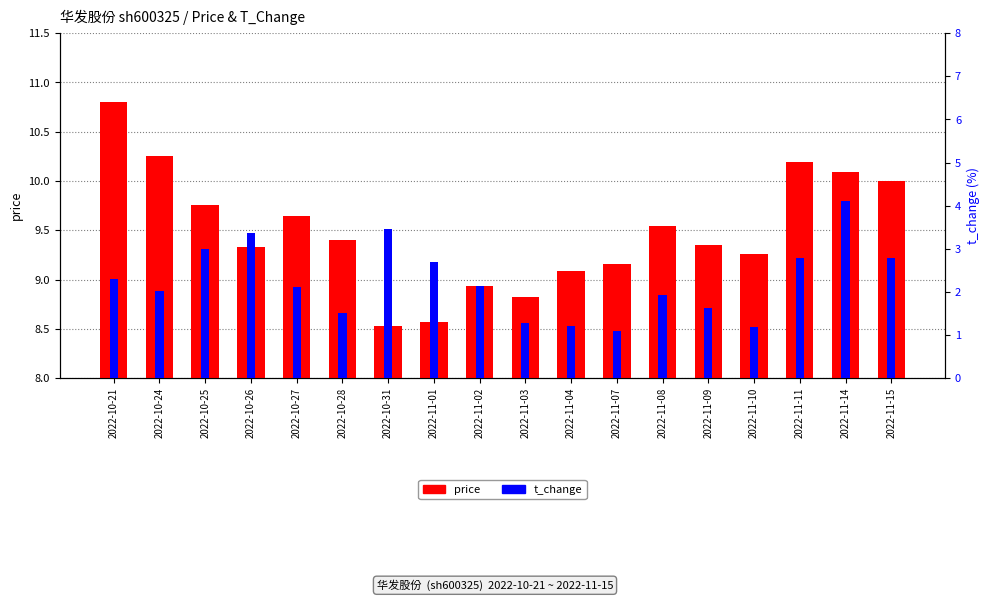

At which label is t_change closest to 2?

2022-10-24